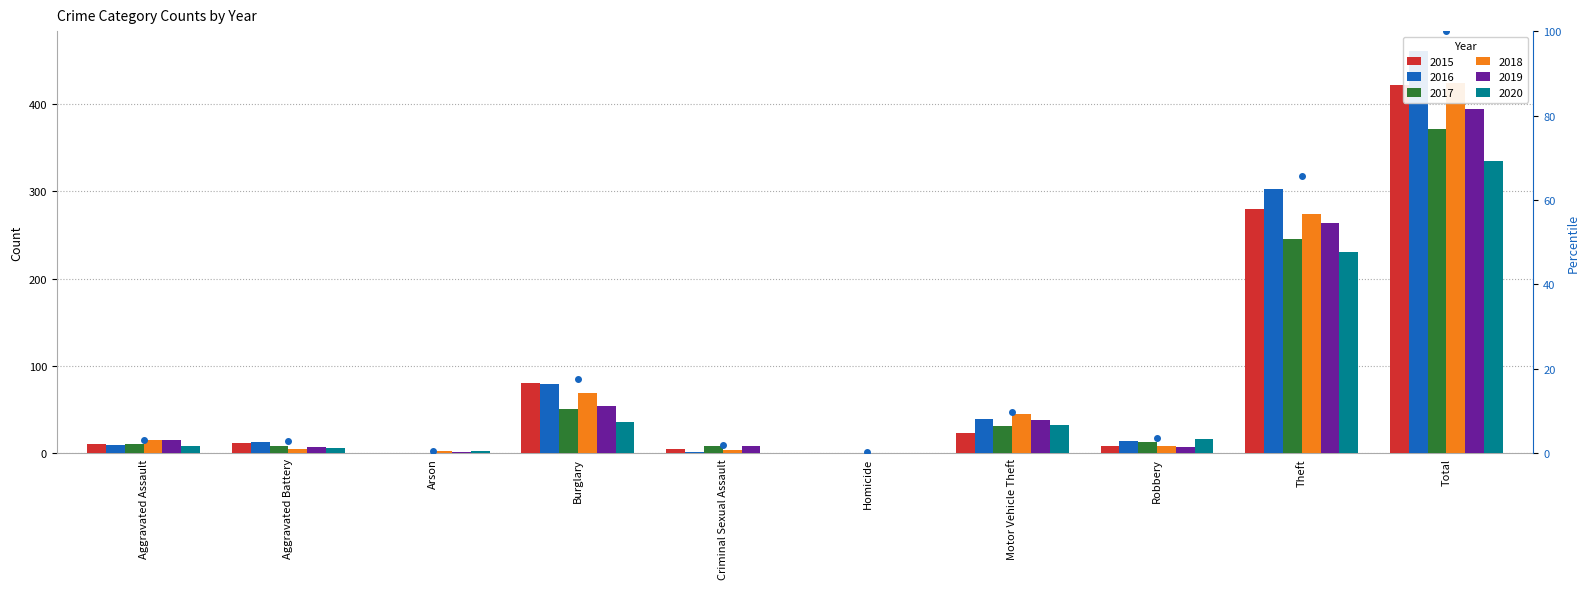

How many data points does each series have?

10